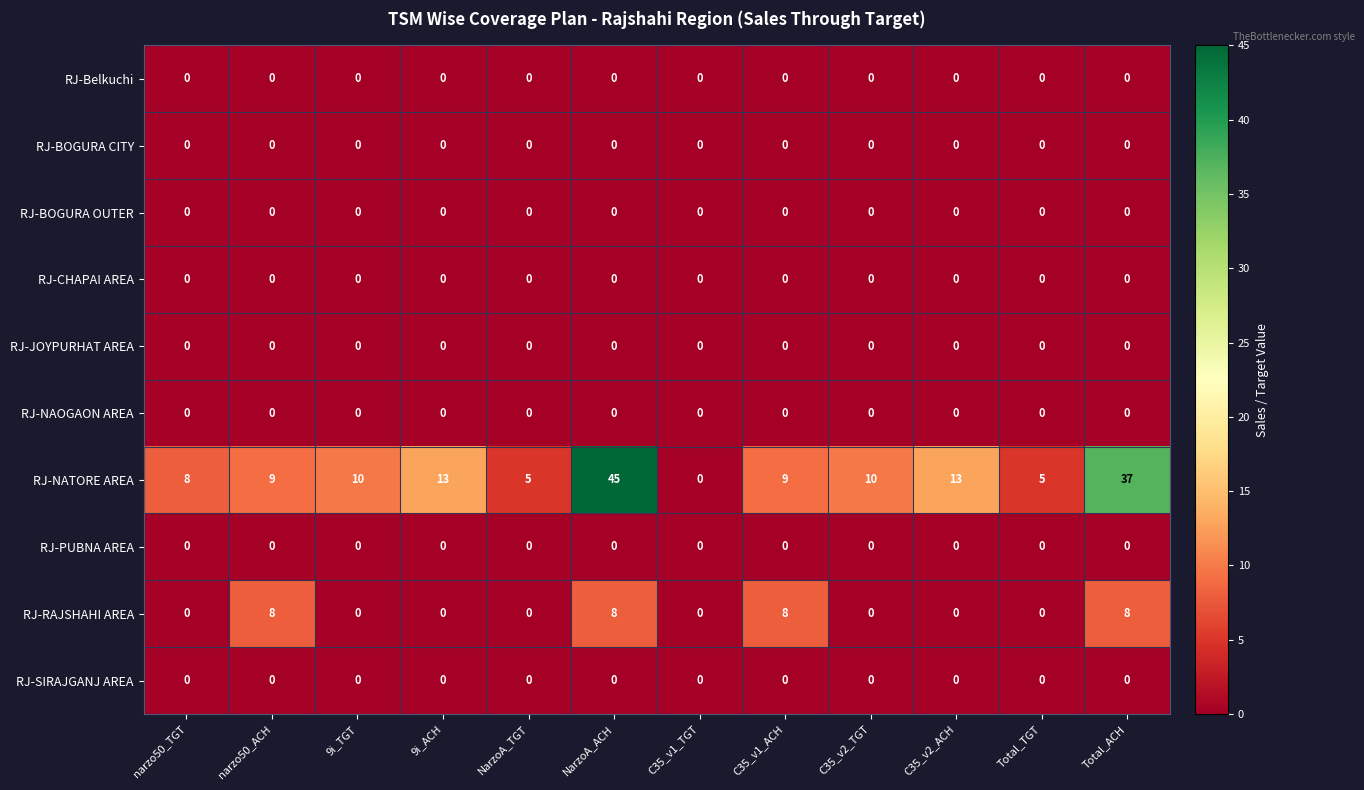

What is the difference between the highest and lowest values at 9i_TGT?

10